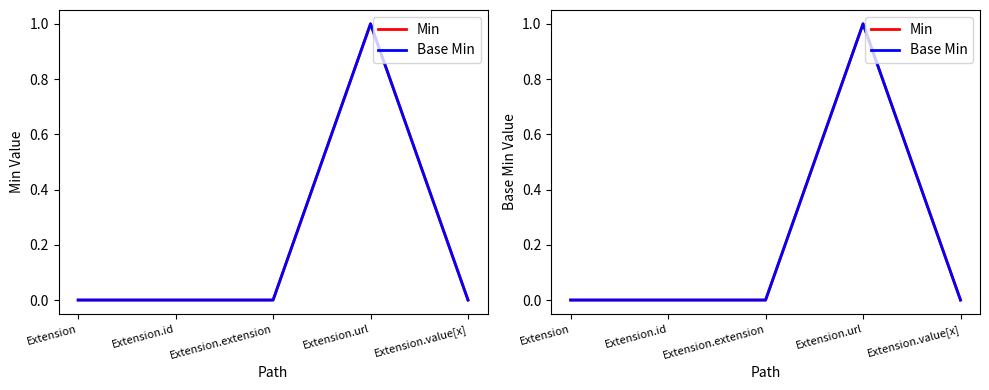

The value of Min at Extension is 1. True or false?

False